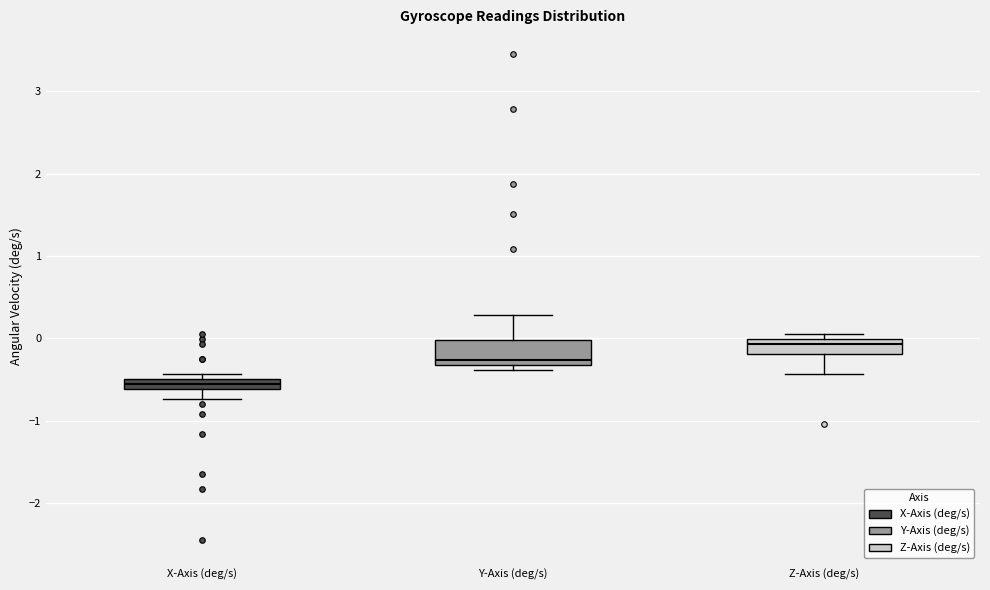

Where does the median line of the box for Z-Axis (deg/s) sit on the y-axis? The values are not printed on the chart, so give them approximately, as read against the axis.

-0.1